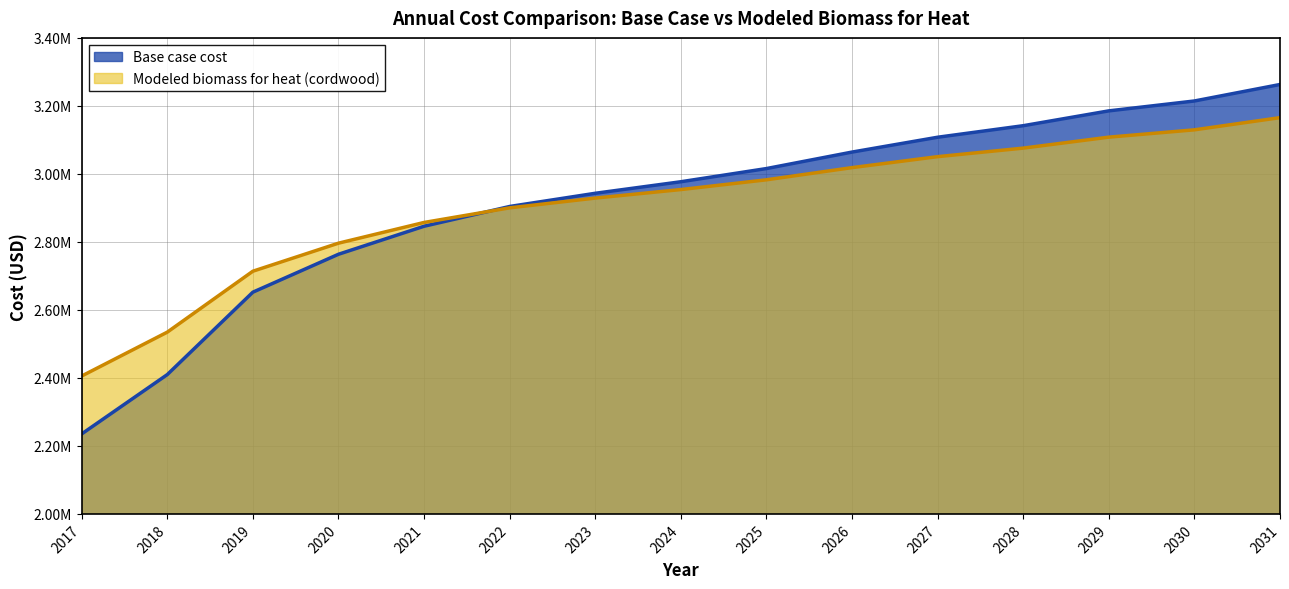

Which series has the largest total across all categories?

Base case cost